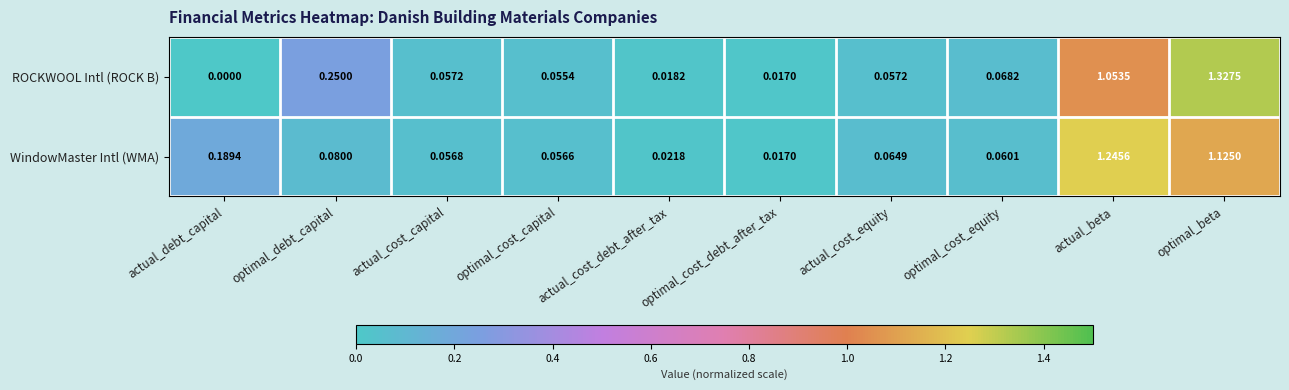

At which label is ROCKWOOL Intl (ROCK B) closest to 0?

actual_debt_capital